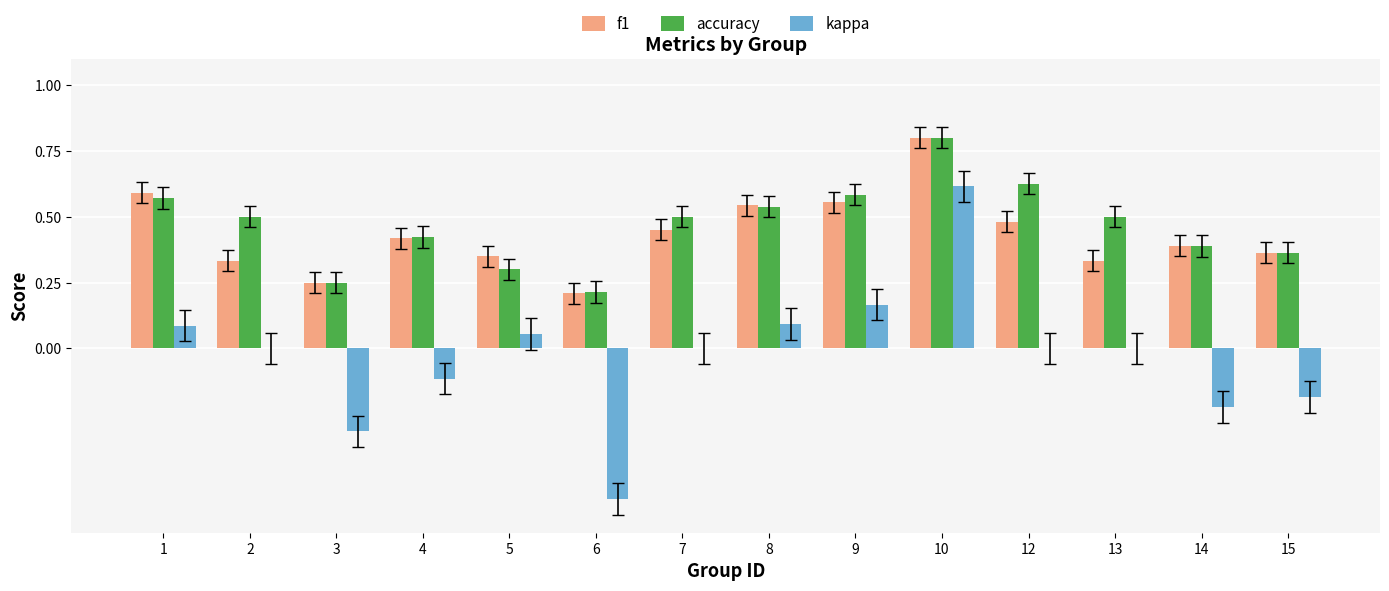

What is the sum of all accuracy values?

6.6